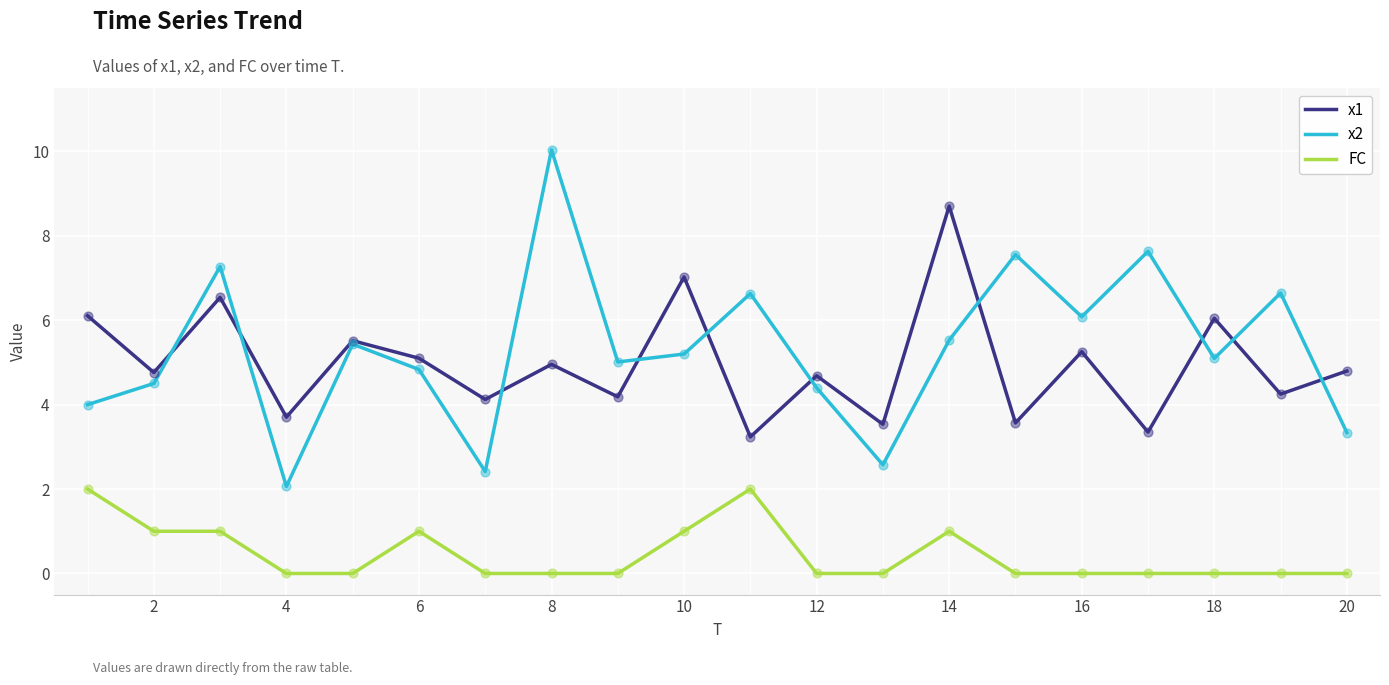

List the series in order of their peak value, lowest first.

FC, x1, x2